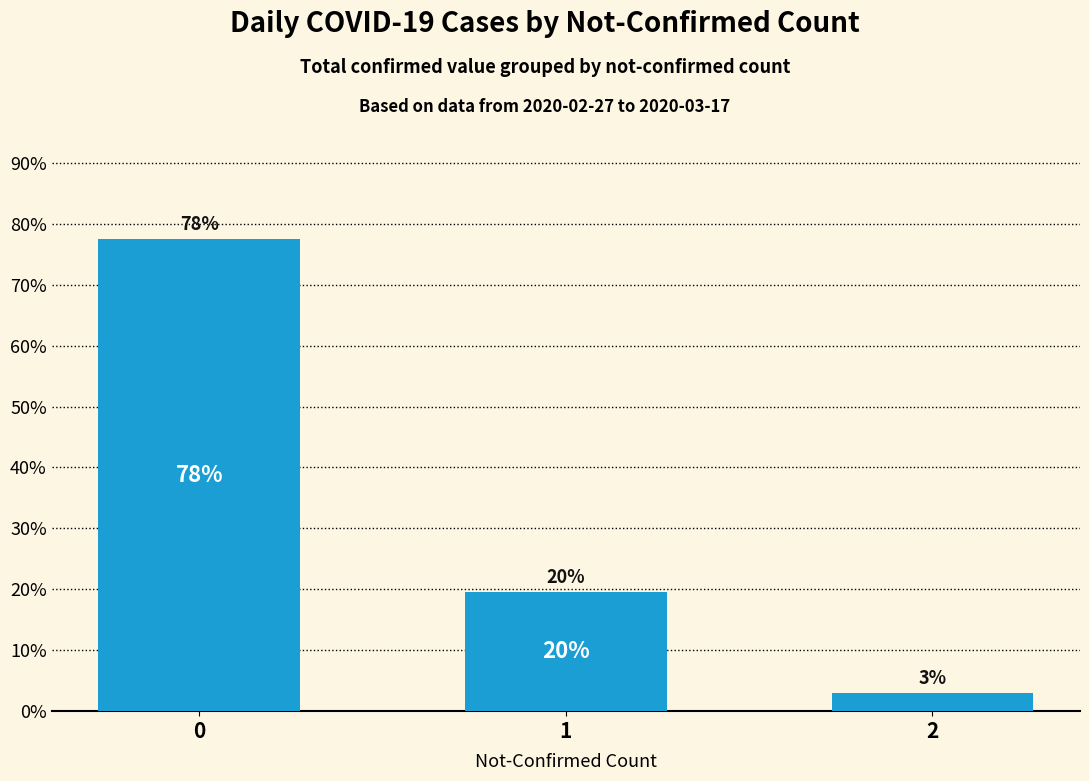

How many bars are there in total?

3